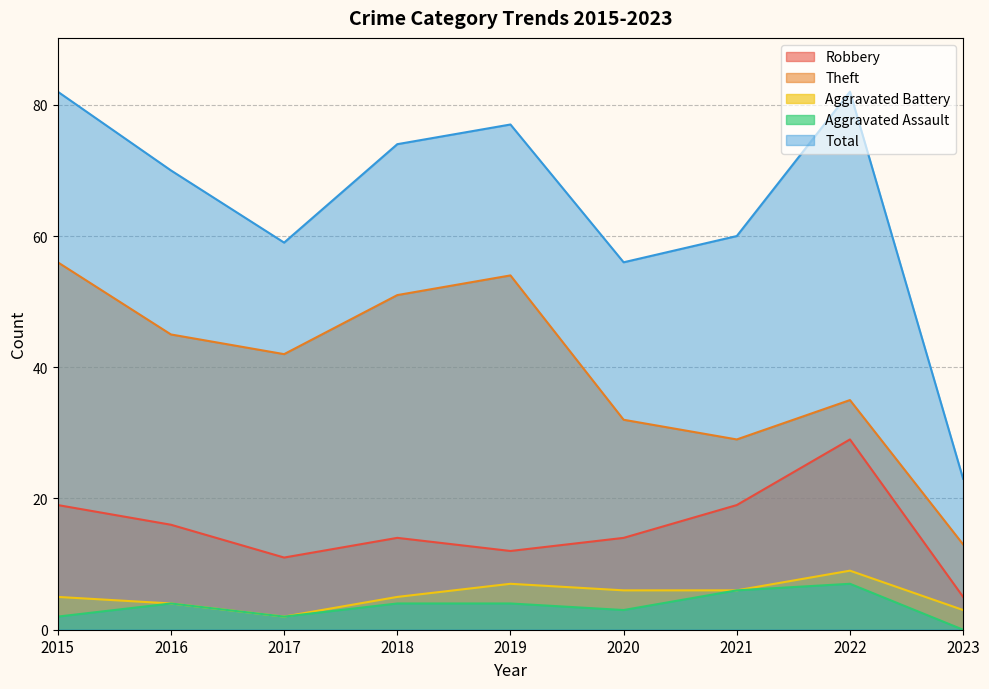

True or false: Theft has a value of 51 at 2018.

True